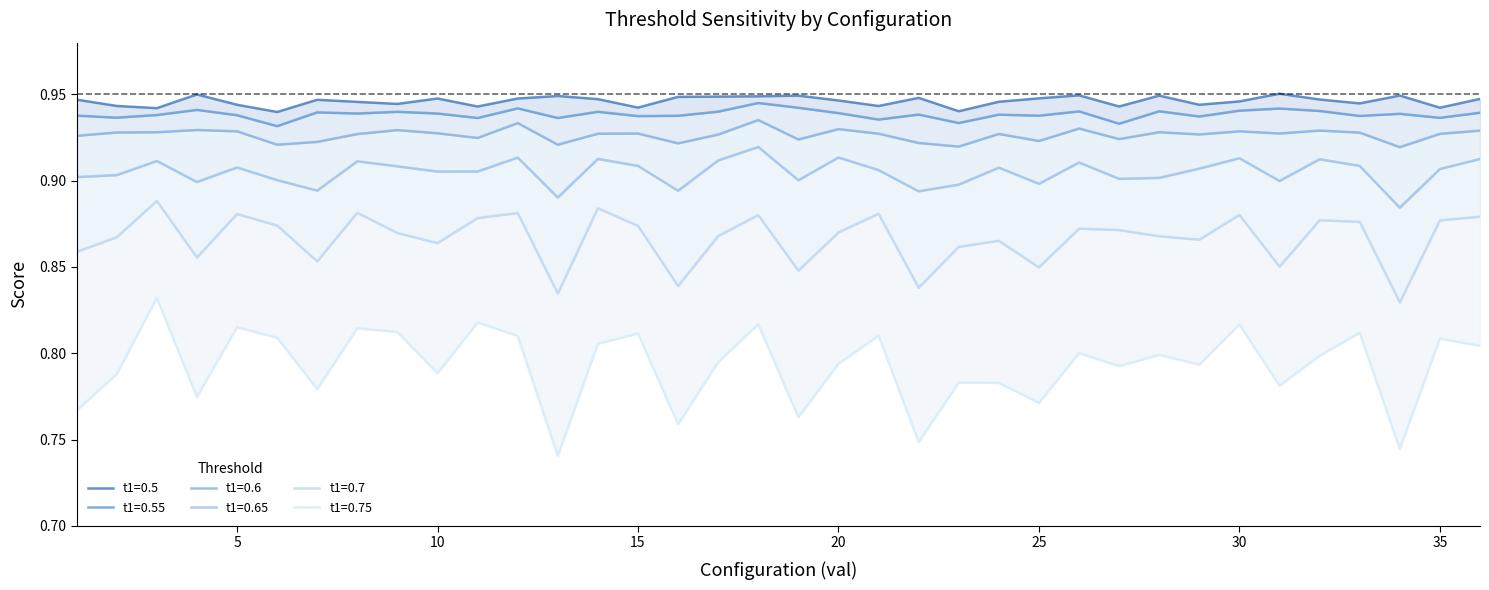

Reading left to right, what are all the values shown in this chart?

t1=0.5: 0.9	0.9	0.9	0.9	0.9	0.9	0.9	0.9	0.9	0.9	0.9	0.9	0.9	0.9	0.9	0.9	0.9	0.9	0.9	0.9	0.9	0.9	0.9	0.9	0.9	0.9	0.9	0.9	0.9	0.9	1.0	0.9	0.9	0.9	0.9	0.9
t1=0.55: 0.9	0.9	0.9	0.9	0.9	0.9	0.9	0.9	0.9	0.9	0.9	0.9	0.9	0.9	0.9	0.9	0.9	0.9	0.9	0.9	0.9	0.9	0.9	0.9	0.9	0.9	0.9	0.9	0.9	0.9	0.9	0.9	0.9	0.9	0.9	0.9
t1=0.6: 0.9	0.9	0.9	0.9	0.9	0.9	0.9	0.9	0.9	0.9	0.9	0.9	0.9	0.9	0.9	0.9	0.9	0.9	0.9	0.9	0.9	0.9	0.9	0.9	0.9	0.9	0.9	0.9	0.9	0.9	0.9	0.9	0.9	0.9	0.9	0.9
t1=0.65: 0.9	0.9	0.9	0.9	0.9	0.9	0.9	0.9	0.9	0.9	0.9	0.9	0.9	0.9	0.9	0.9	0.9	0.9	0.9	0.9	0.9	0.9	0.9	0.9	0.9	0.9	0.9	0.9	0.9	0.9	0.9	0.9	0.9	0.9	0.9	0.9
t1=0.7: 0.9	0.9	0.9	0.9	0.9	0.9	0.9	0.9	0.9	0.9	0.9	0.9	0.8	0.9	0.9	0.8	0.9	0.9	0.8	0.9	0.9	0.8	0.9	0.9	0.8	0.9	0.9	0.9	0.9	0.9	0.9	0.9	0.9	0.8	0.9	0.9
t1=0.75: 0.8	0.8	0.8	0.8	0.8	0.8	0.8	0.8	0.8	0.8	0.8	0.8	0.7	0.8	0.8	0.8	0.8	0.8	0.8	0.8	0.8	0.7	0.8	0.8	0.8	0.8	0.8	0.8	0.8	0.8	0.8	0.8	0.8	0.7	0.8	0.8